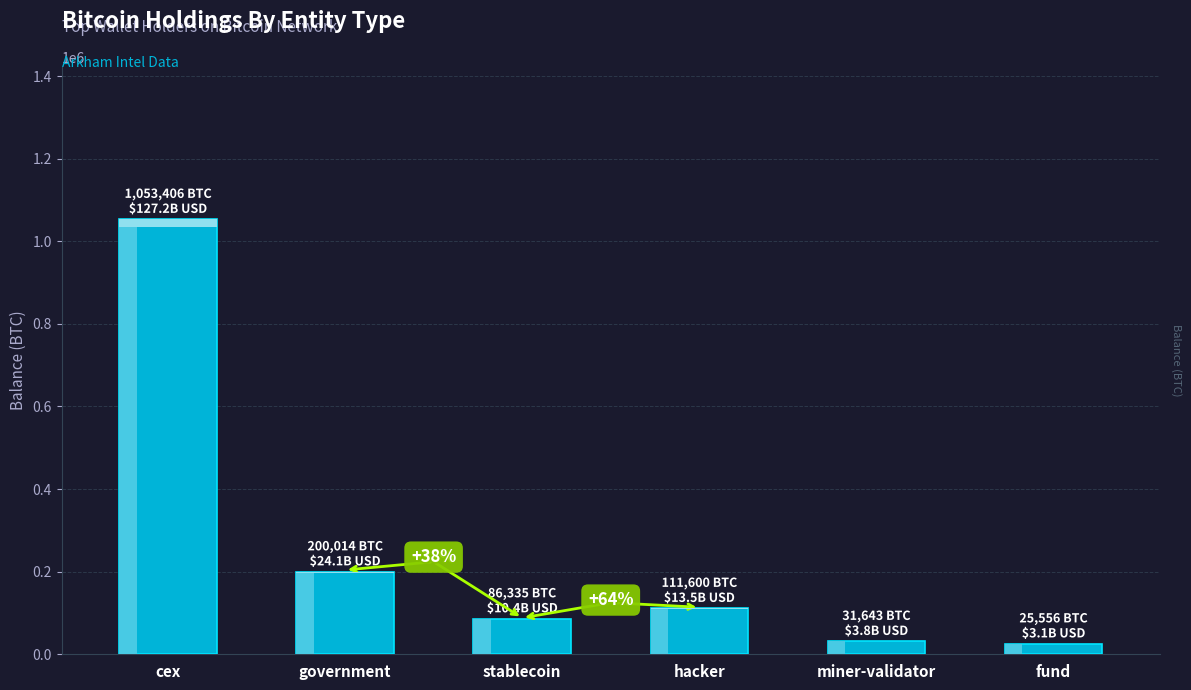

What is the difference between the second highest and minimum values?

174458.3